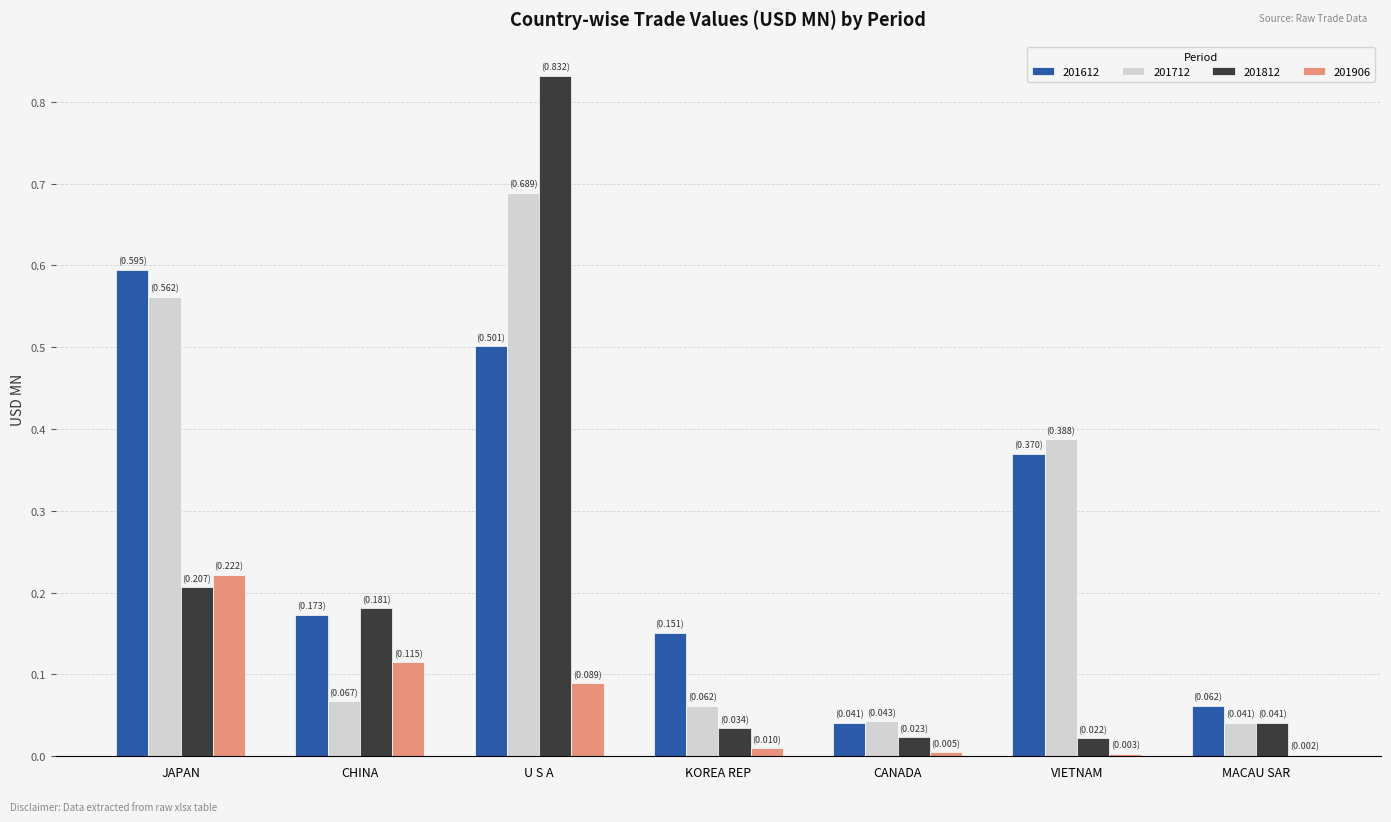

Is the value of 201906 at CHINA greater than the value of 201612 at KOREA REP?

No